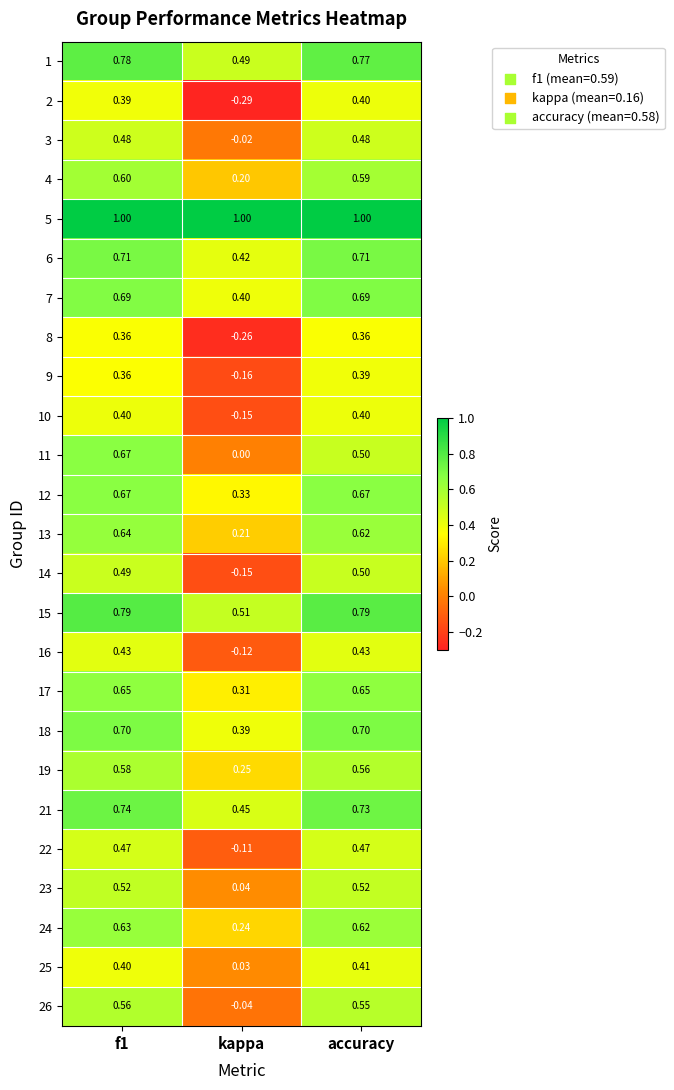

Where is 9 nearest to the value 0?

kappa